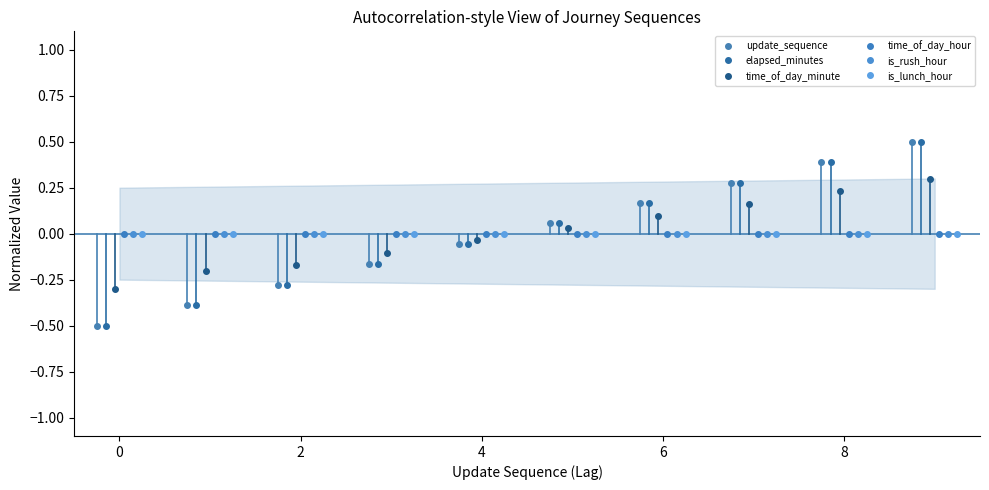

Is it true that time_of_day_hour equals 0.0 at 4?

True